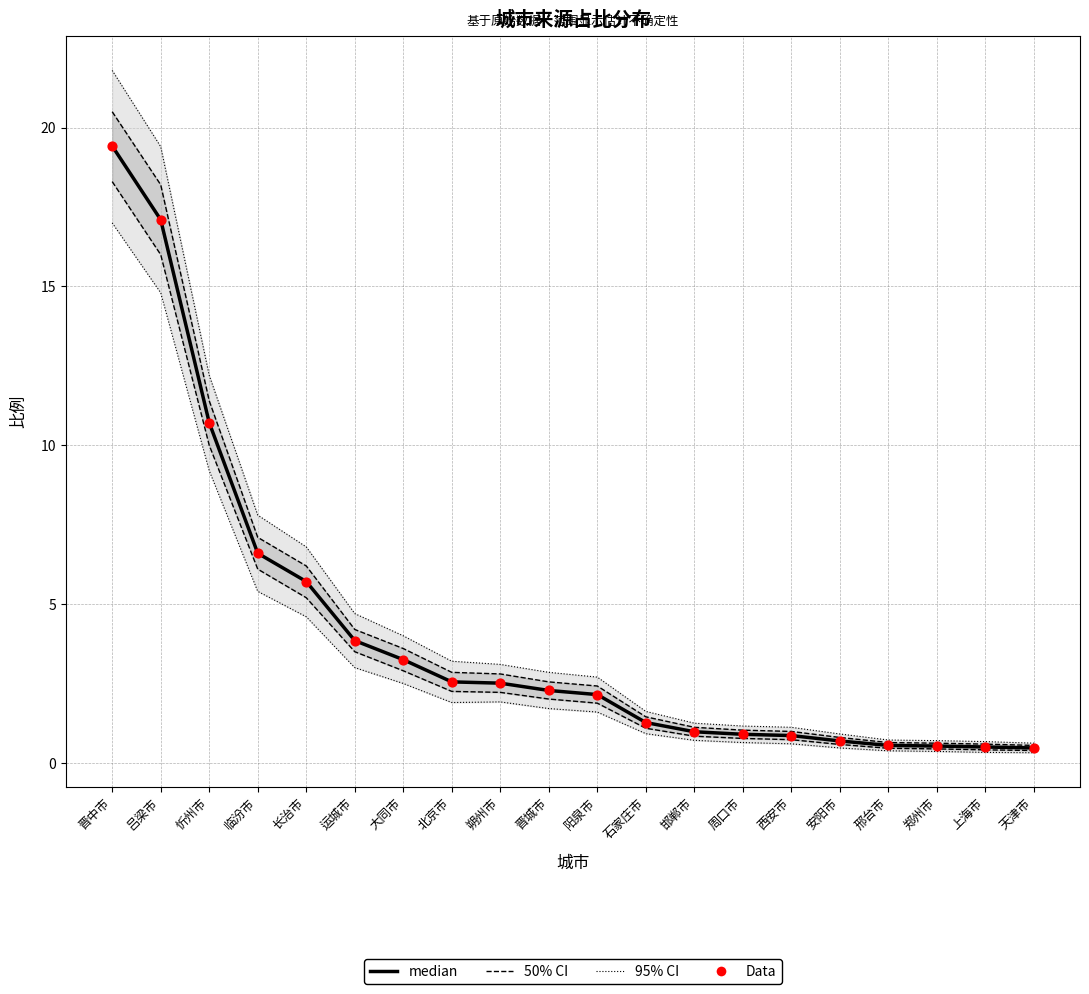

At how many categories does at least one series exceed 15?

2